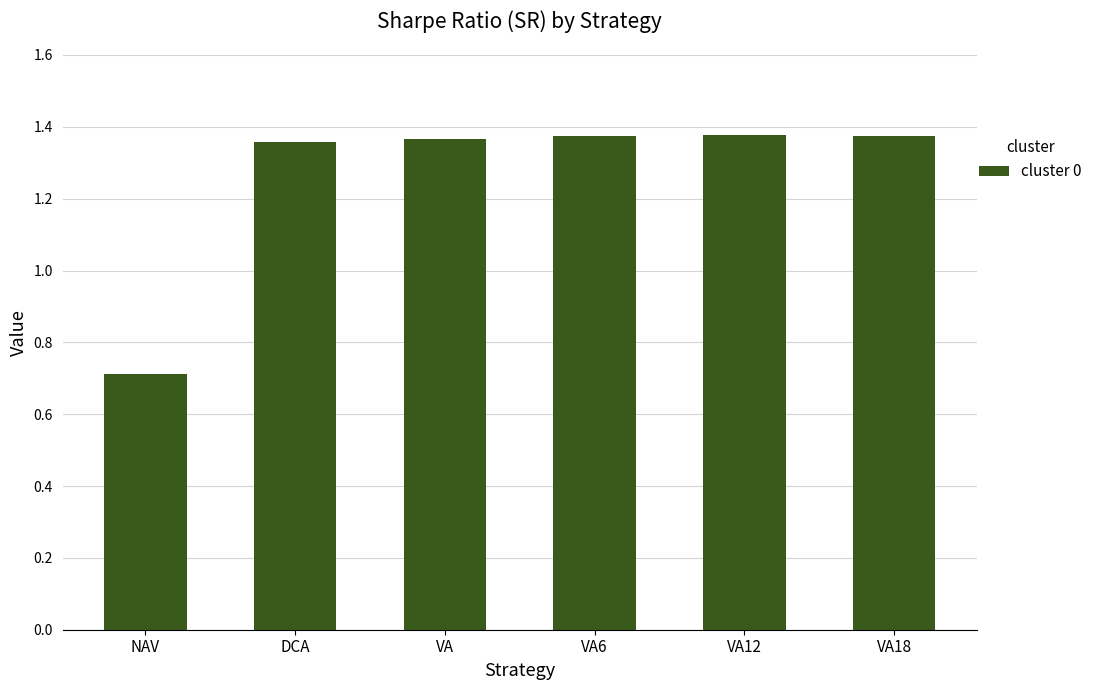

Is it true that the value at VA18 is 2.4?

False